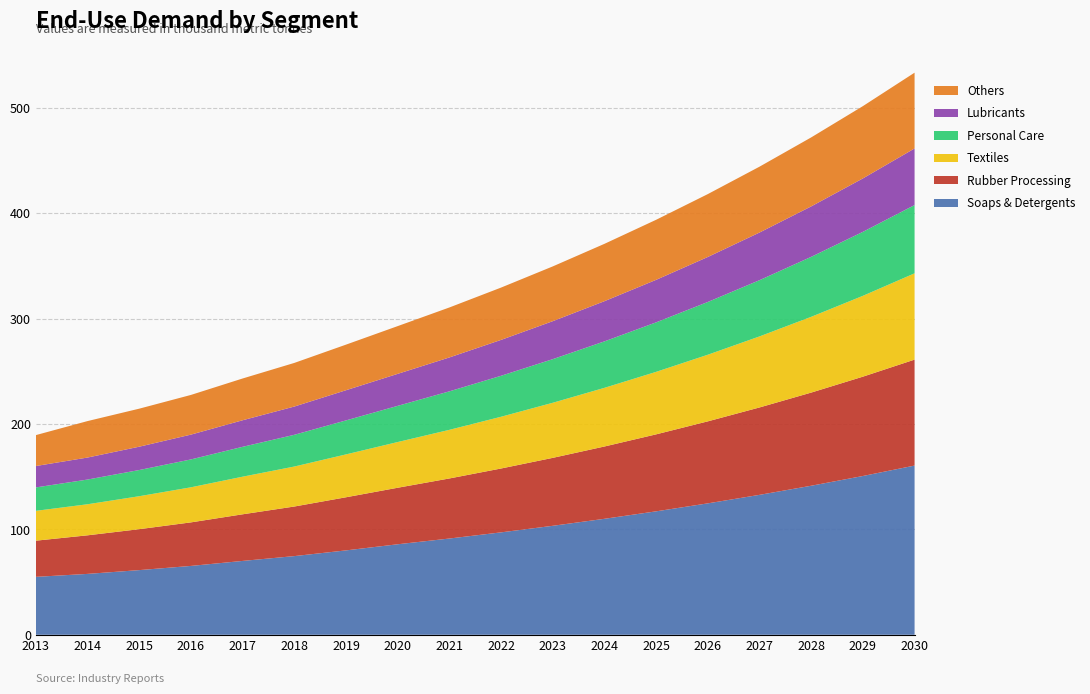

Reading right to left, extract all data points from this chart.

Soaps & Detergents: 160.6	150.7	141.5	132.8	124.7	117.2	110.1	103.4	97.2	91.4	85.9	80.1	74.7	70.1	65.4	61.4	57.8	55.0
Rubber Processing: 100.6	94.3	88.4	83.0	77.8	73.1	68.6	64.5	60.6	57.0	53.6	50.4	47.1	44.3	41.3	38.9	36.6	34.3
Textiles: 81.9	76.7	71.9	67.4	63.2	59.3	55.7	52.3	49.1	46.1	43.4	40.7	38.0	35.7	33.3	31.3	29.5	28.3
Personal Care: 64.8	60.7	56.9	53.4	50.1	47.0	44.1	41.4	38.9	36.5	34.4	32.3	30.1	28.4	26.5	24.9	23.5	22.2
Lubricants: 53.7	50.7	47.9	45.2	42.7	40.4	38.1	36.0	34.1	32.2	30.4	28.6	26.8	25.2	23.6	22.1	20.9	20.3
Others: 71.9	68.6	65.5	62.5	59.7	57.0	54.4	52.0	49.6	47.4	45.3	43.3	41.4	39.6	37.7	36.1	34.6	29.3